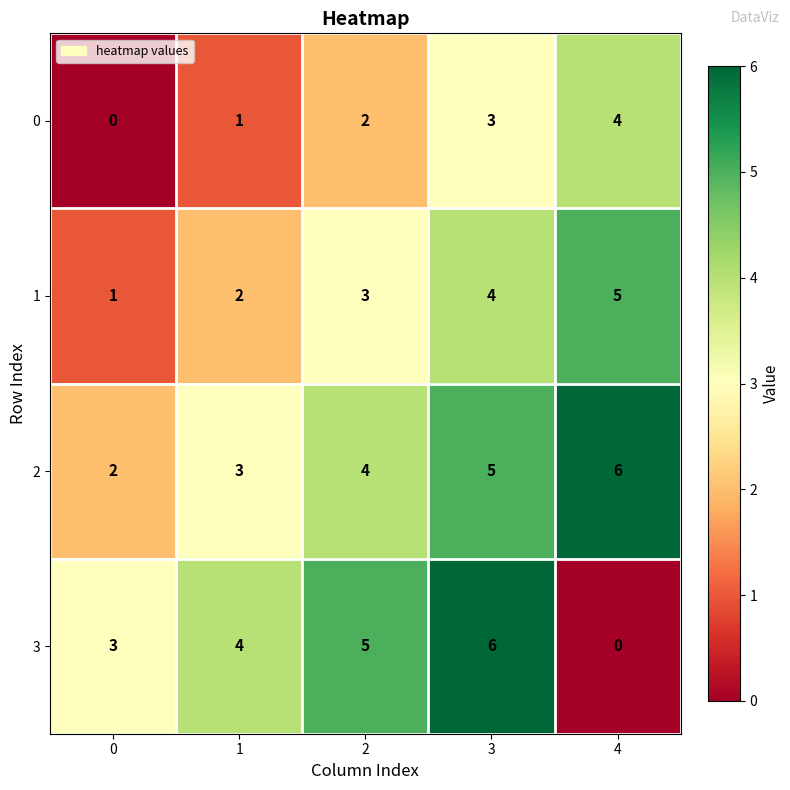

What is the highest value of the 1 series?

5